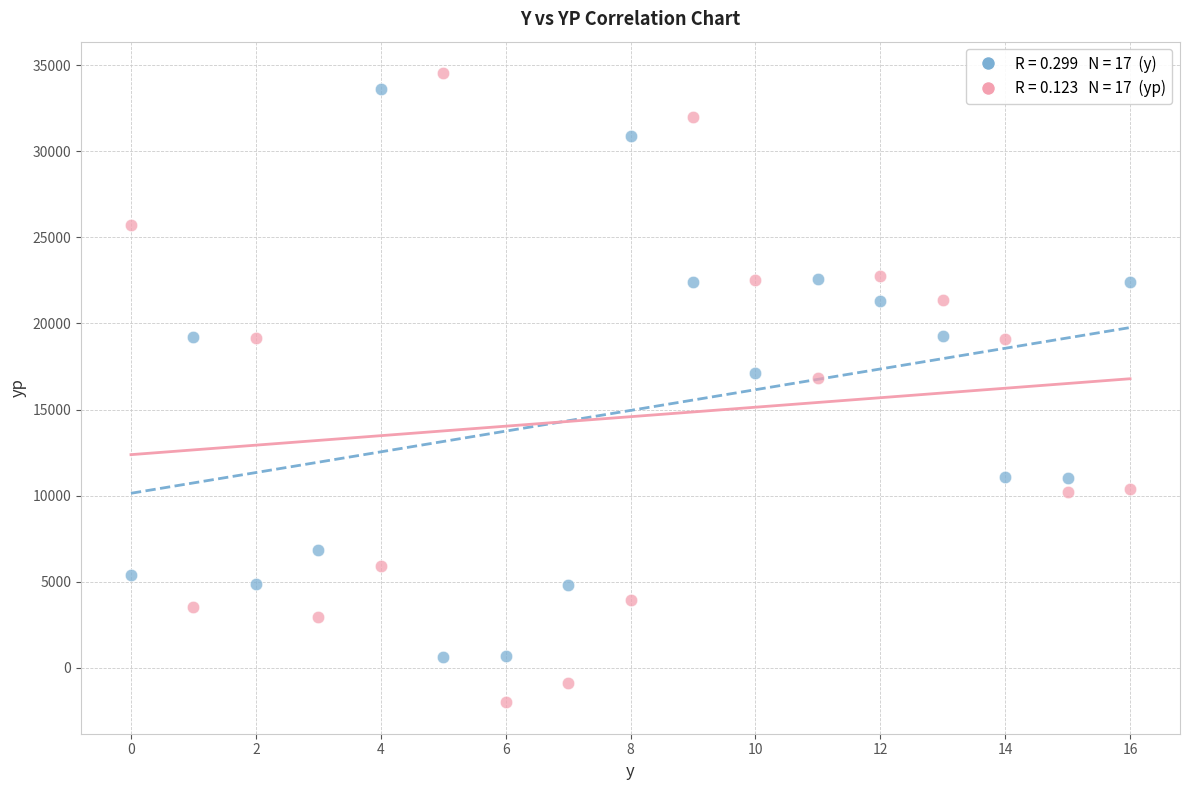

Across all data points, what is the range of Y values (max minus min)?

36539.8